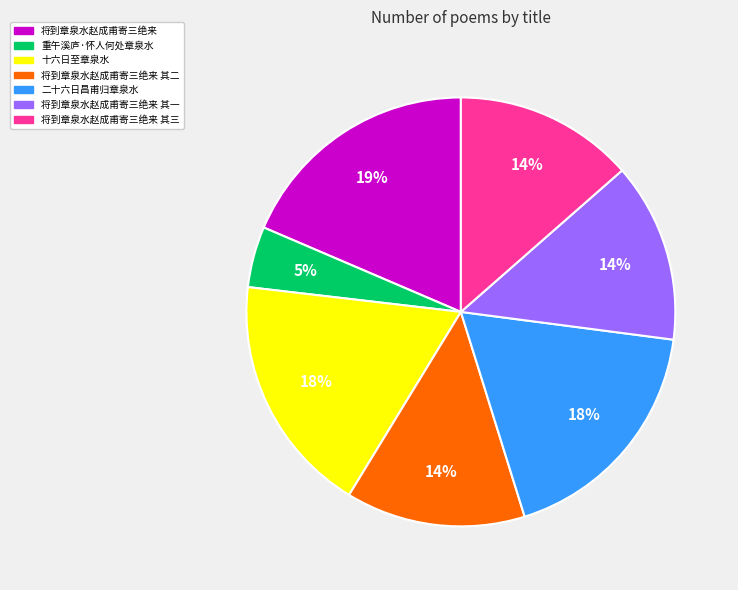

To the nearest percent, what is the difference between the largest and smallest slice percentages?

14%